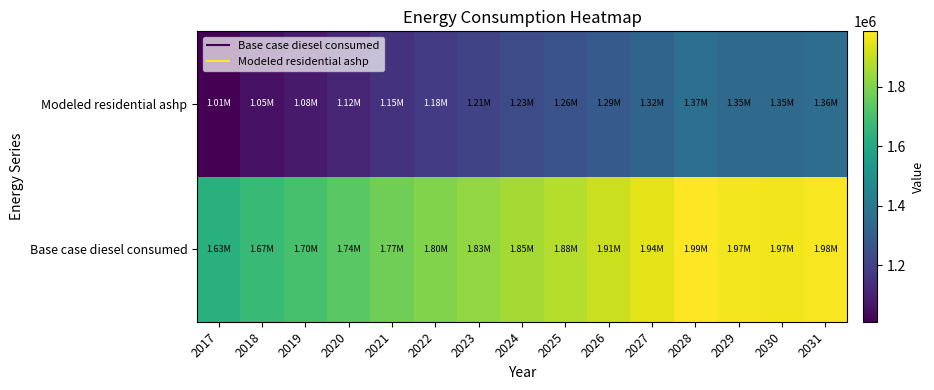

Which label corresponds to the largest value in the chart?

2028